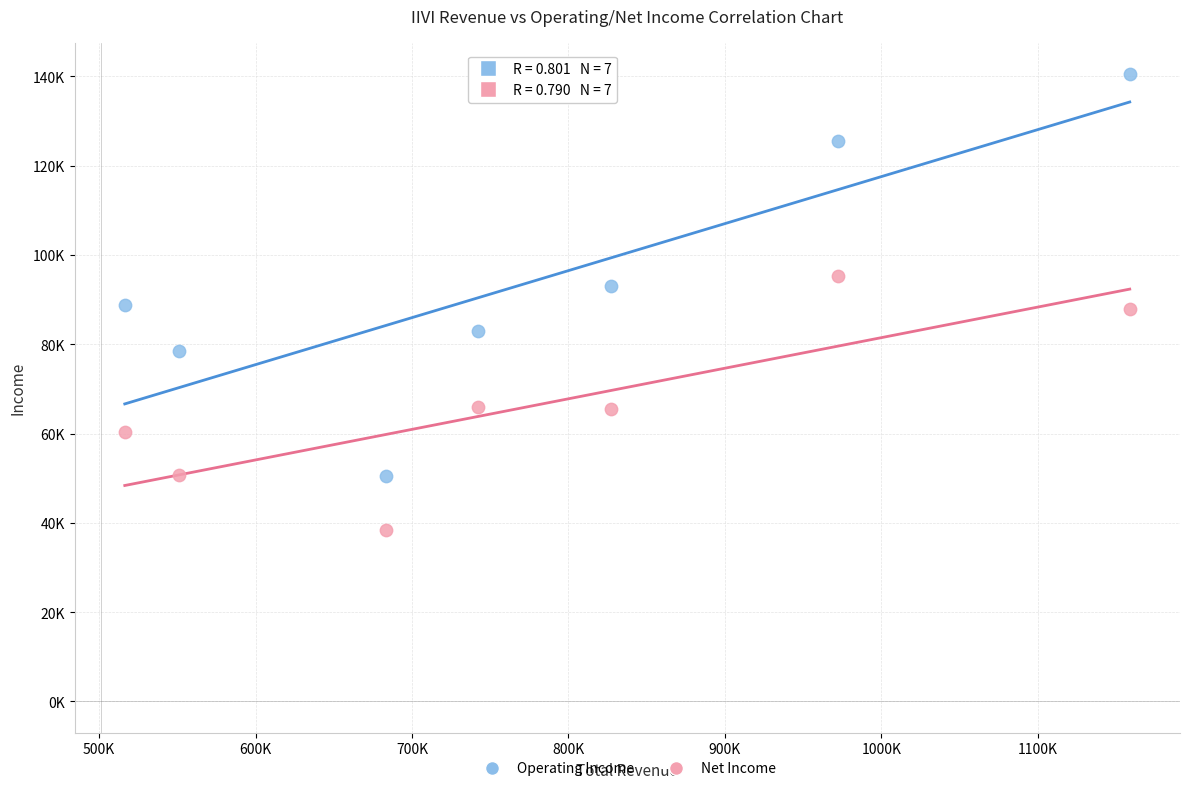

Which series contains the lowest Y value?

Net Income